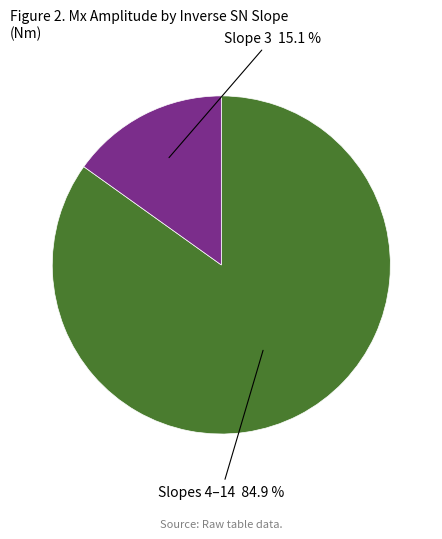

Does any single category account for the majority?

Yes